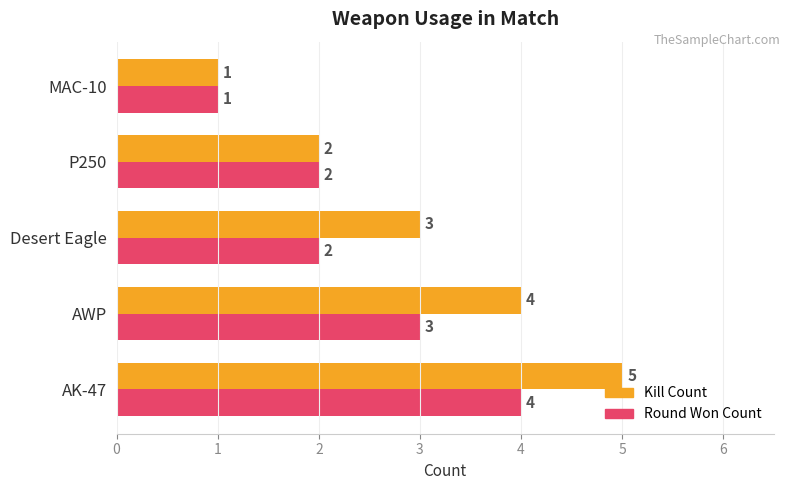

What is the greatest value displayed?

5